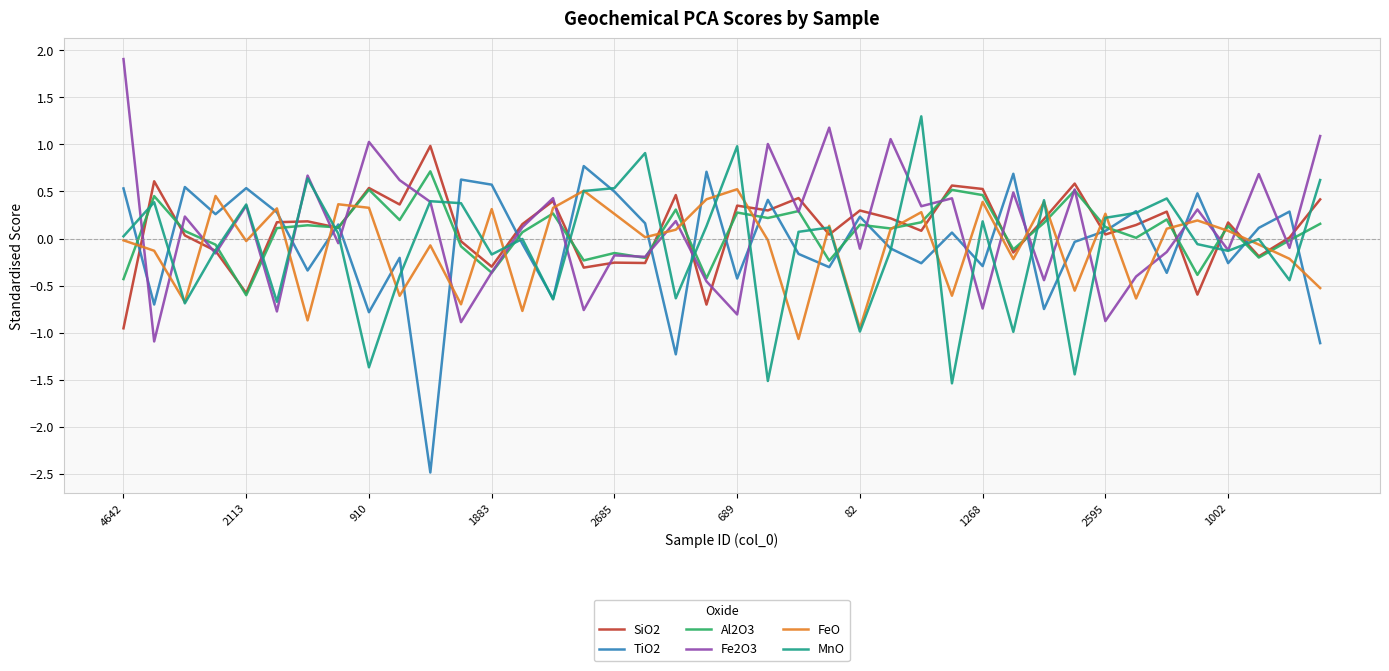

What is the difference between the second highest and minimum values in the TiO2 series?

3.2